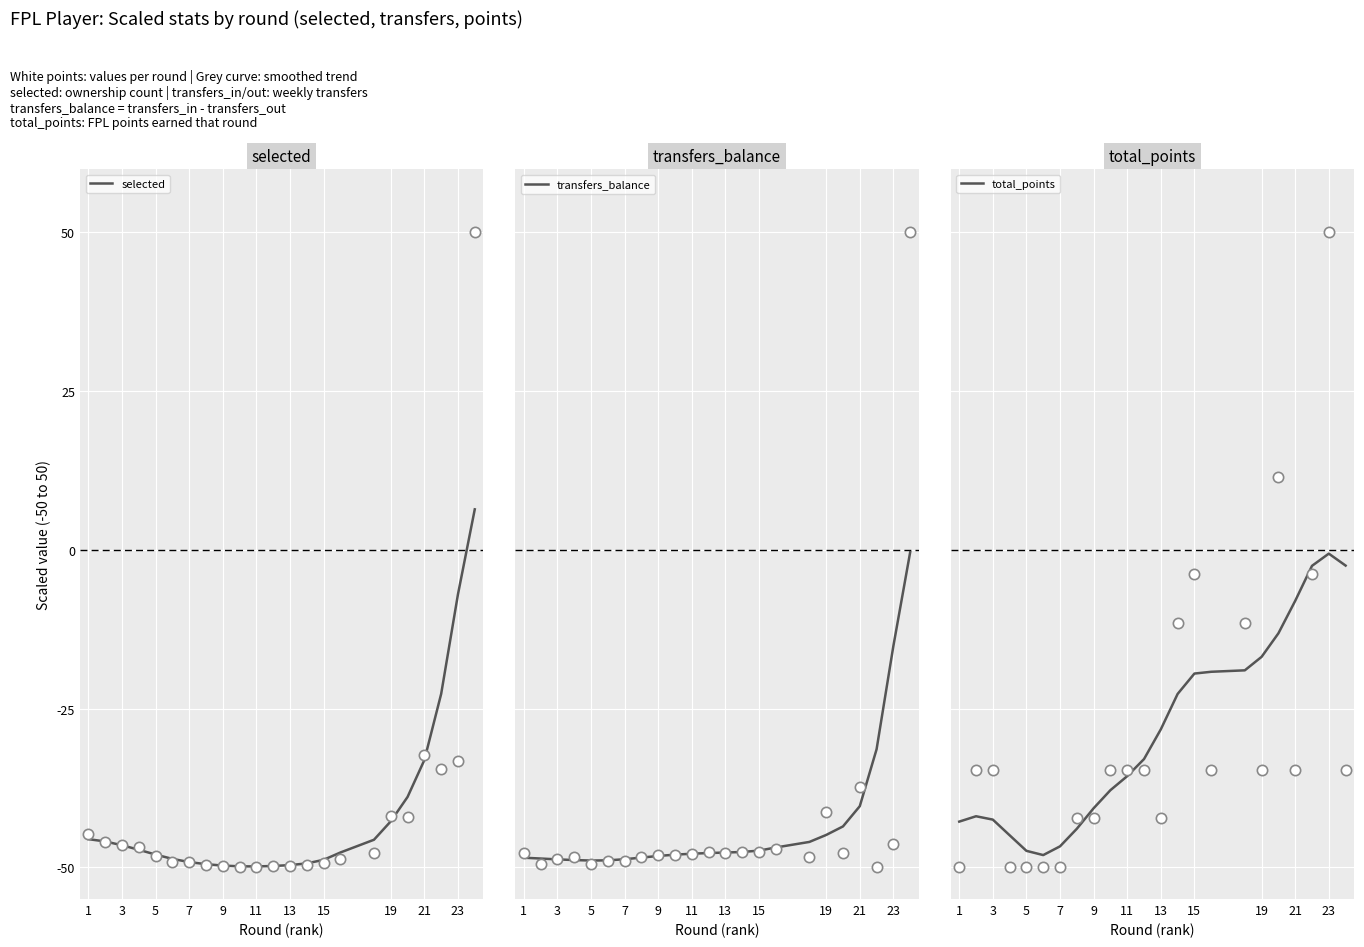

True or false: selected has a value of -42.8 at 19.

True